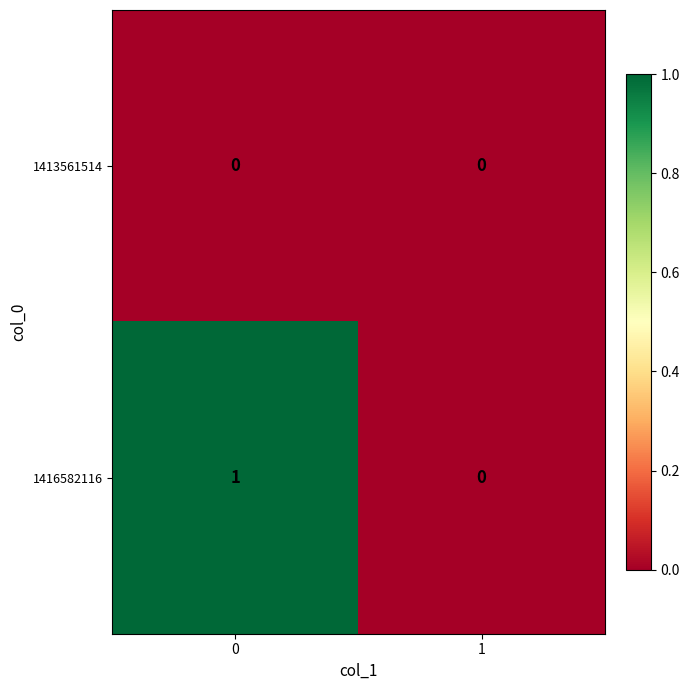

Reading left to right, transcribe all the data shown in this chart.

1413561514: 0	0
1416582116: 1	0